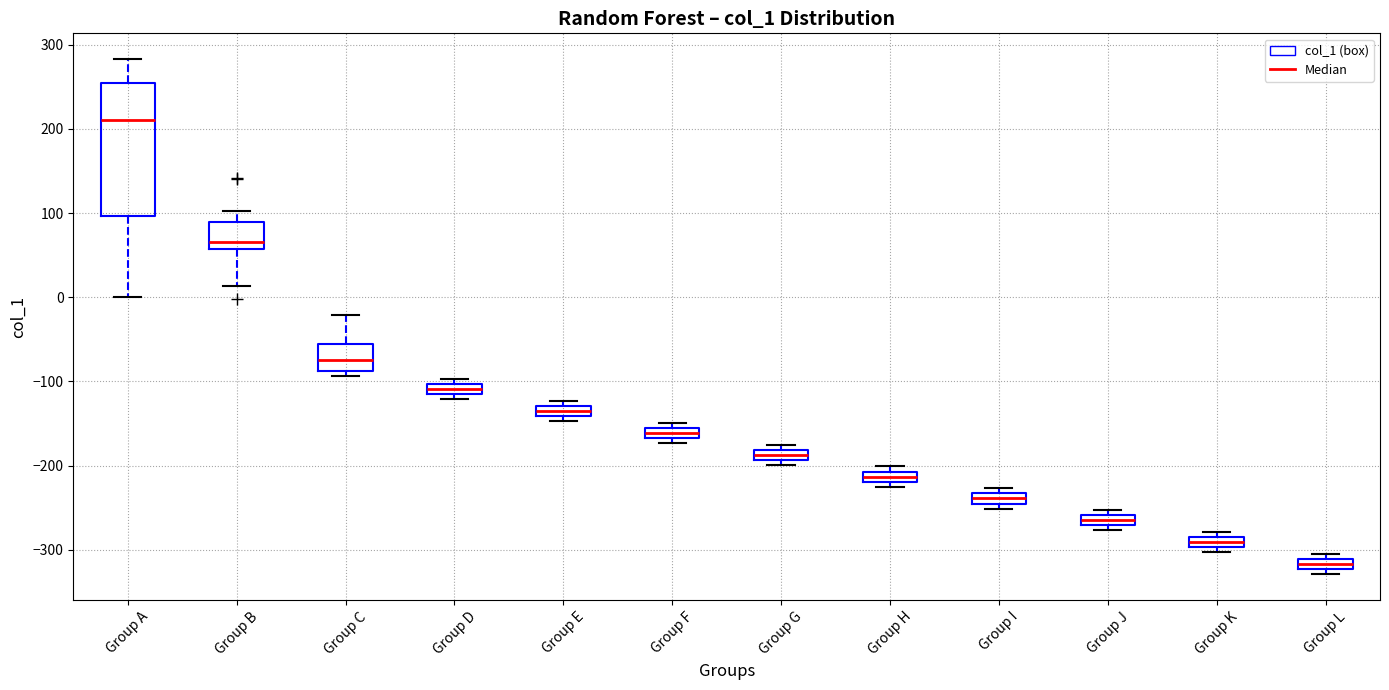

Which box is the tallest, from its lower edge to its upper edge?

Group A